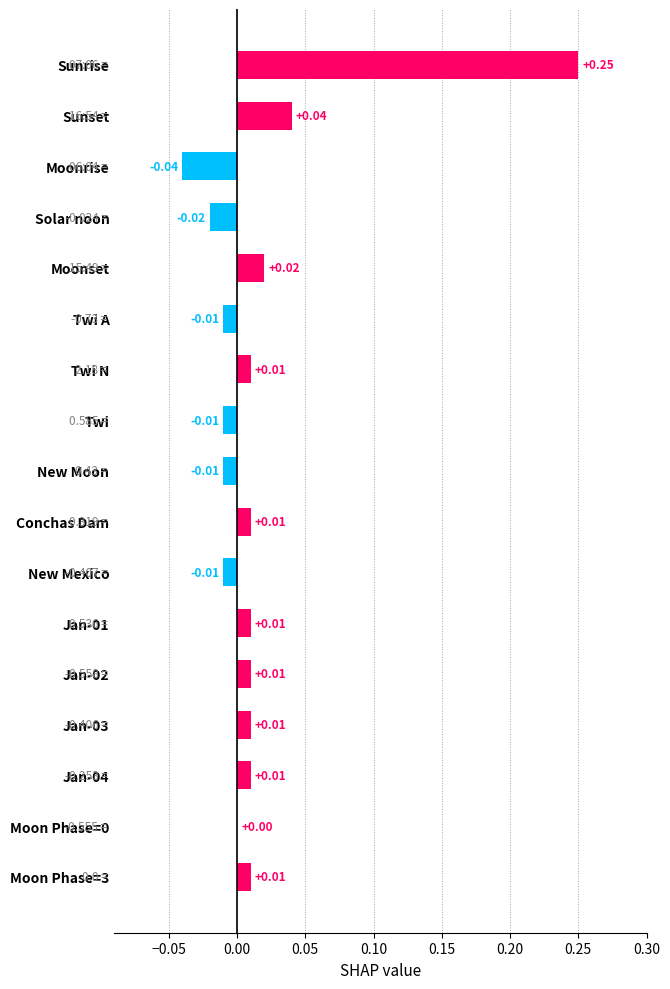

Which has a higher value, Moonset or Jan-04?

Moonset